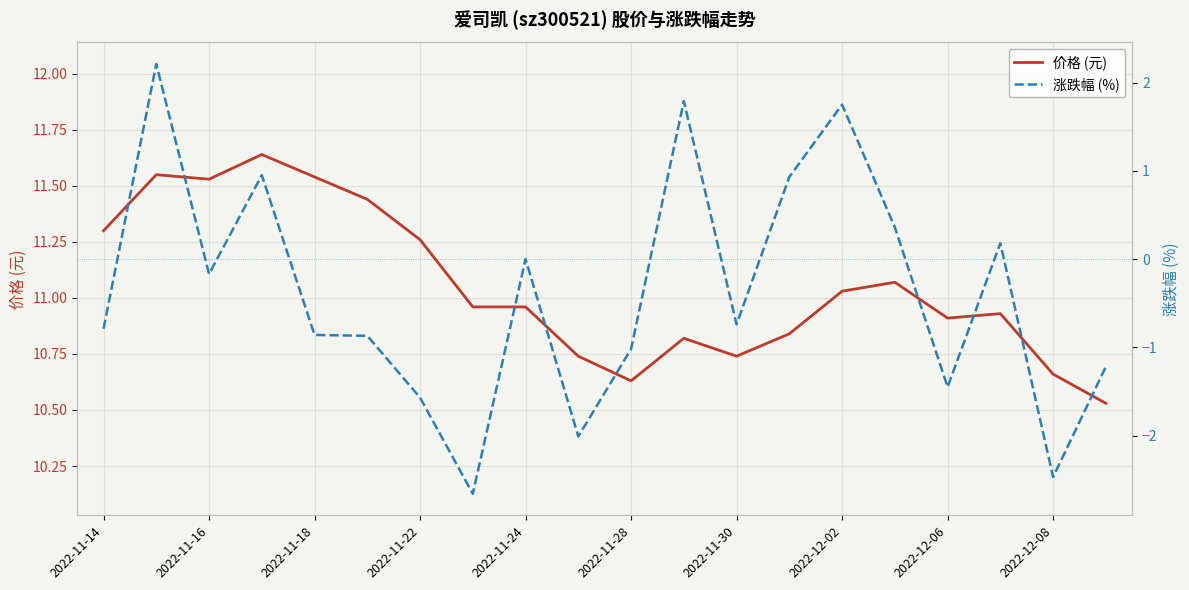

What is the value of the 价格 (元) point at the 2nd from the left?

11.6